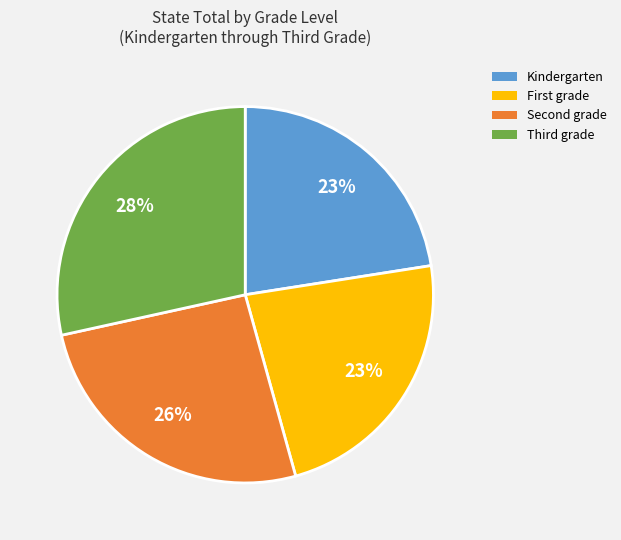

To the nearest percent, what portion does Kindergarten represent?

23%